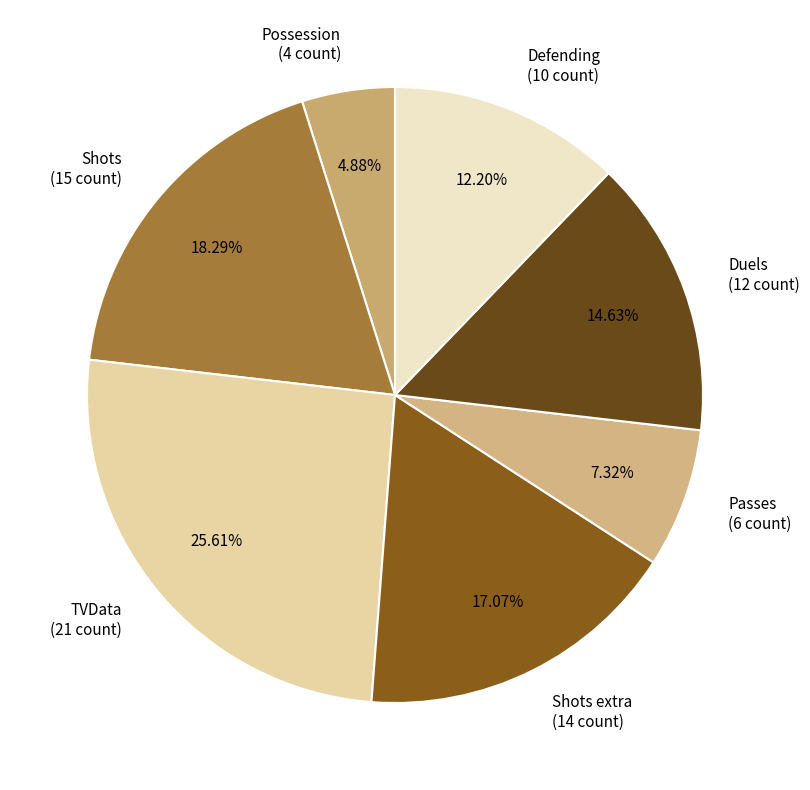

Do TVData (21 count) and Defending (10 count) together represent more than half of the pie?

No